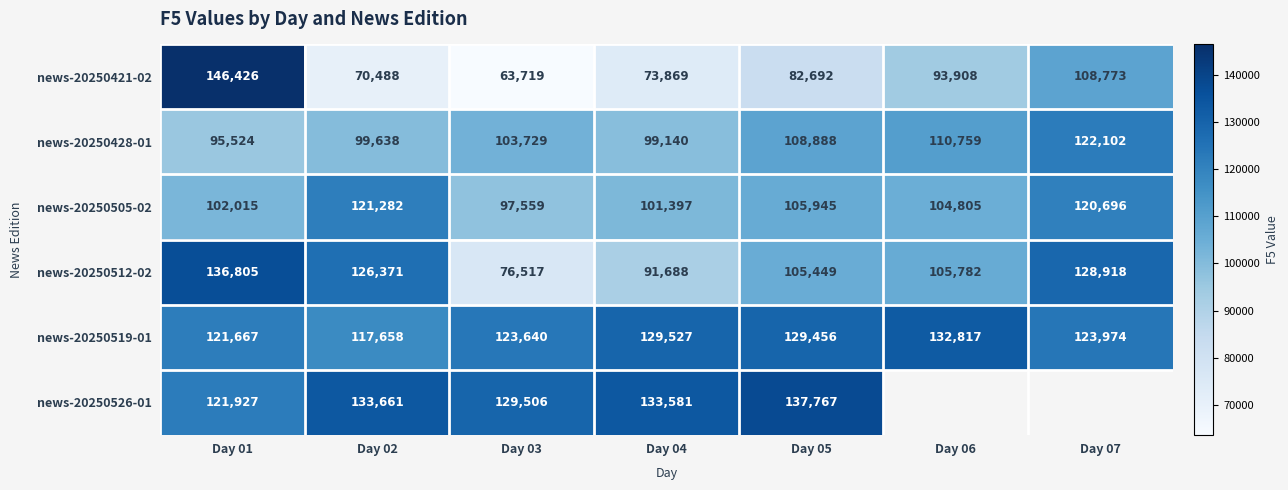

At Day 04, list the series in order from largest to smallest.

news-20250526-01, news-20250519-01, news-20250505-02, news-20250428-01, news-20250512-02, news-20250421-02